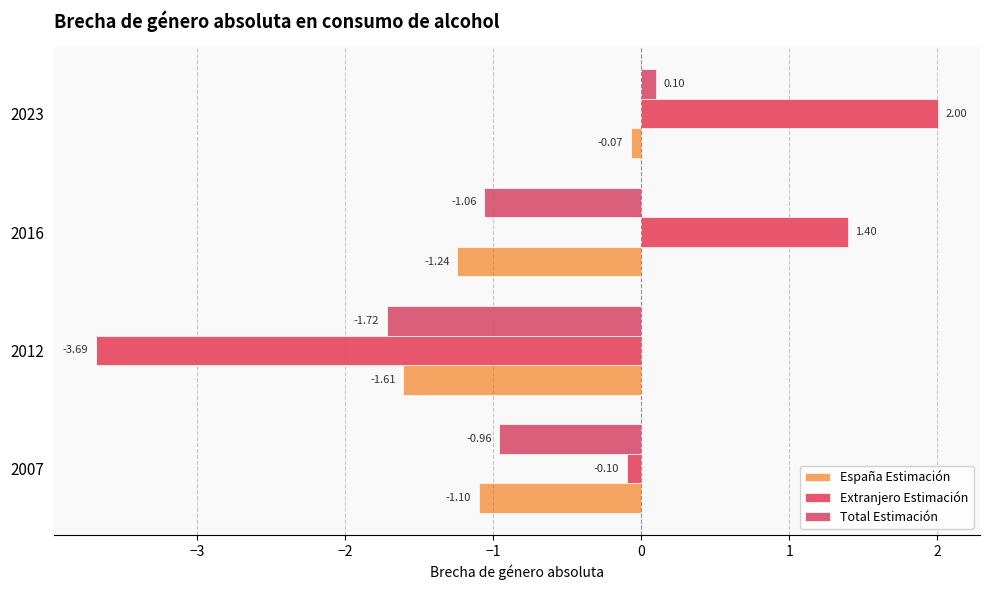

At which category is the sum across all series the highest?

2023